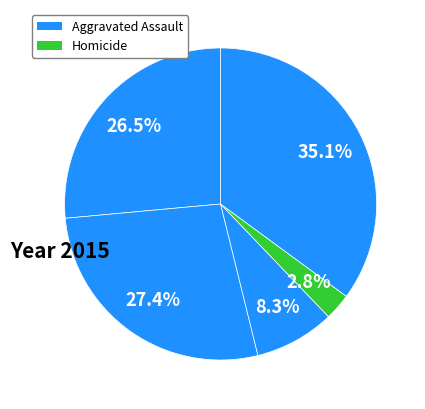

How many slices are in this pie chart?

5